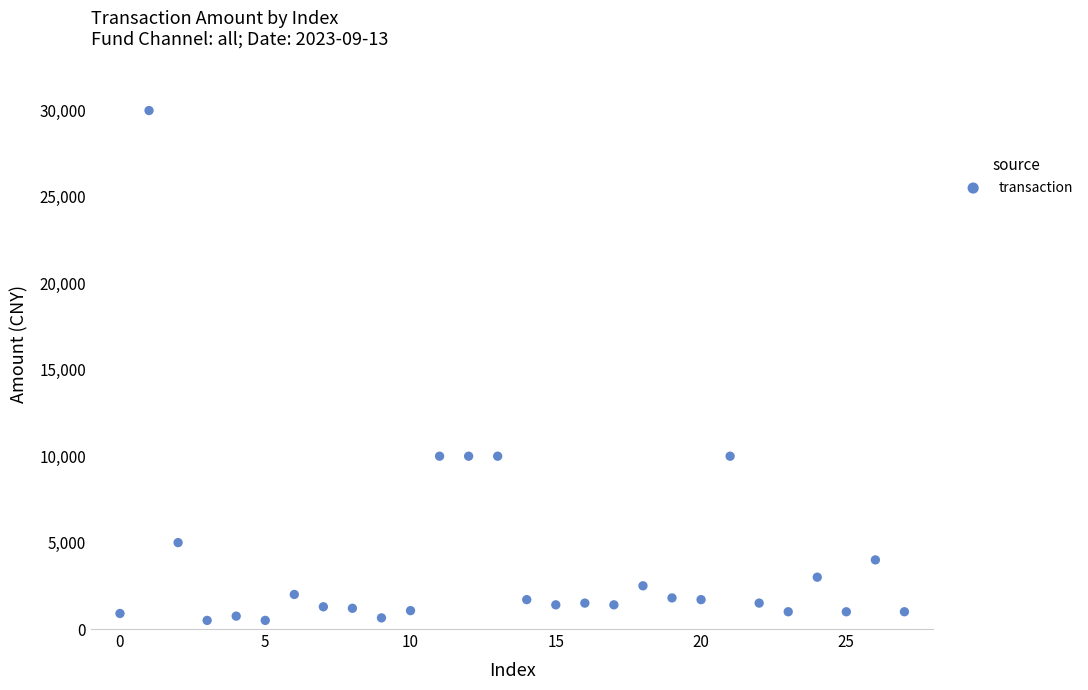

What is the range of Y values (max minus min)?

29501